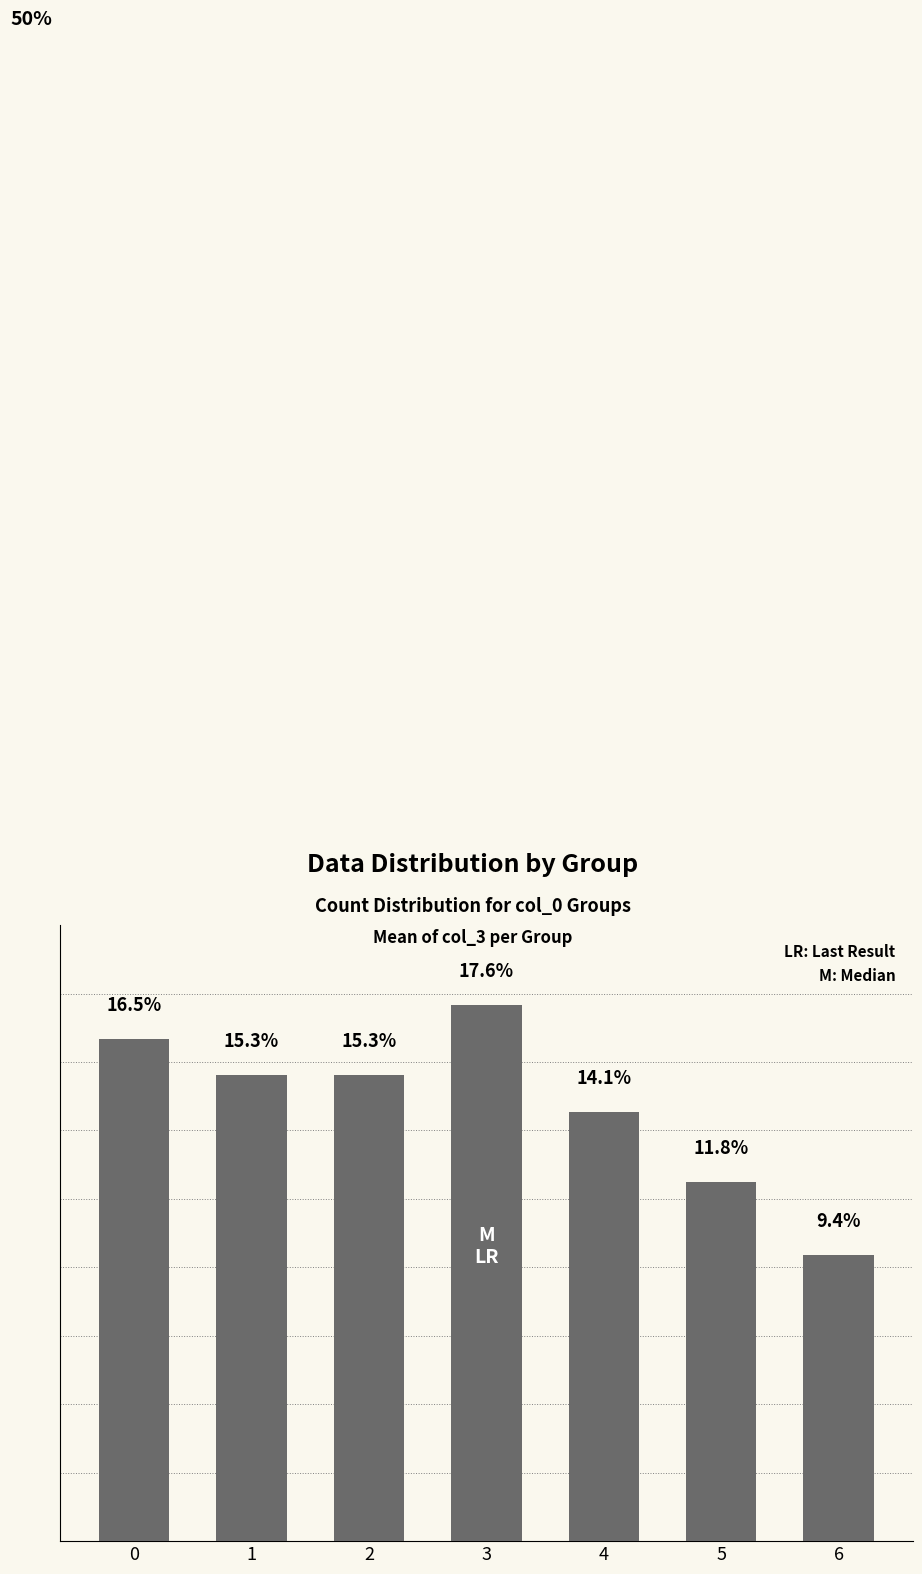

Are the bars horizontal?

No